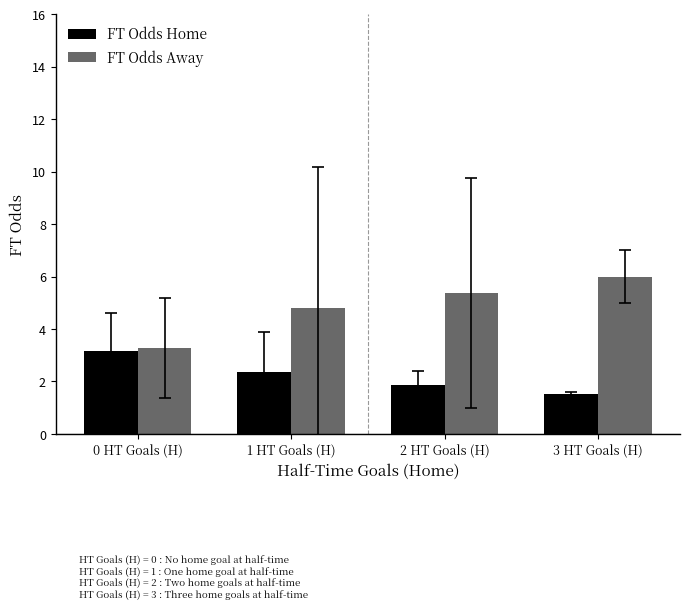

How many groups of bars are there?

4